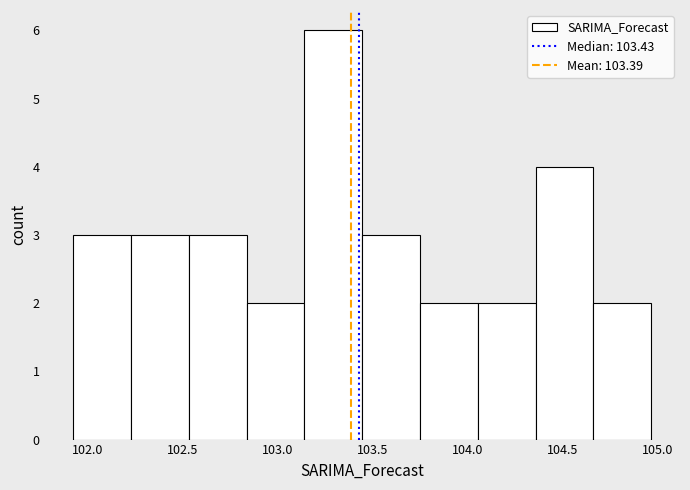

Which range on the x-axis has the tallest bar?

103.15 to 103.45